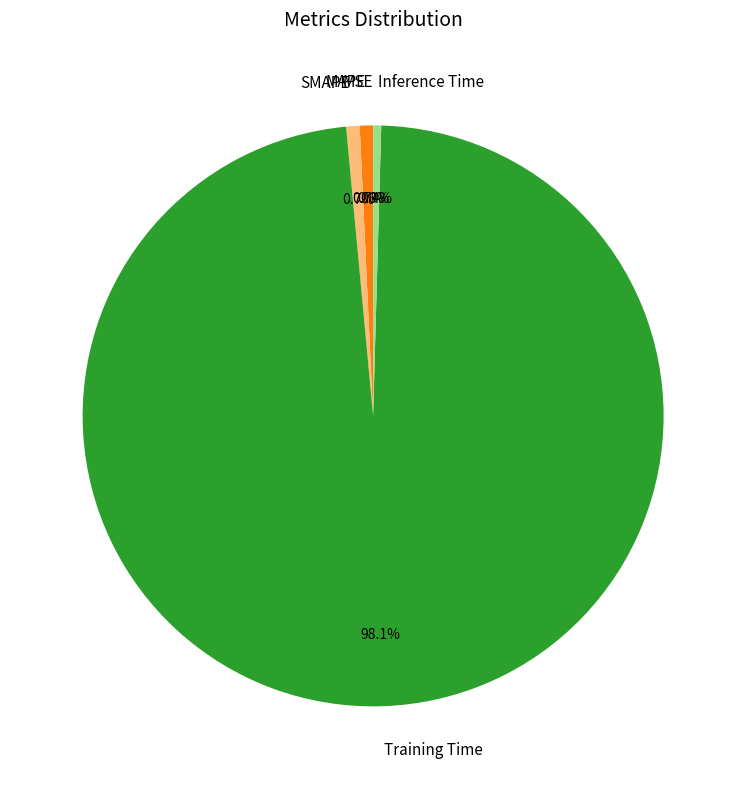

Is it true that SMAPE is 1% of the pie?

True